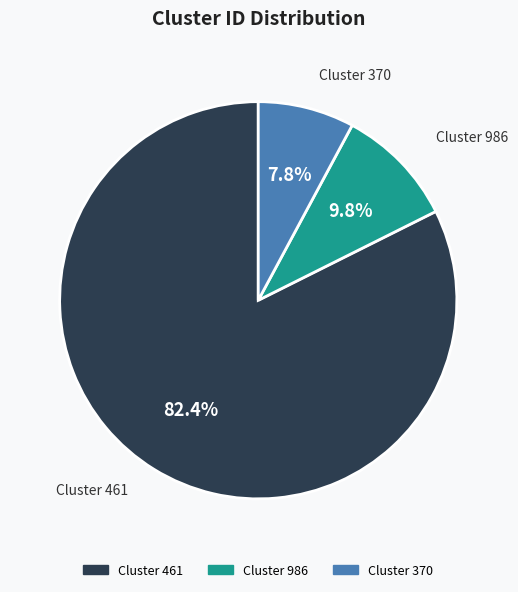

Do Cluster 986 and Cluster 370 together represent more than half of the pie?

No